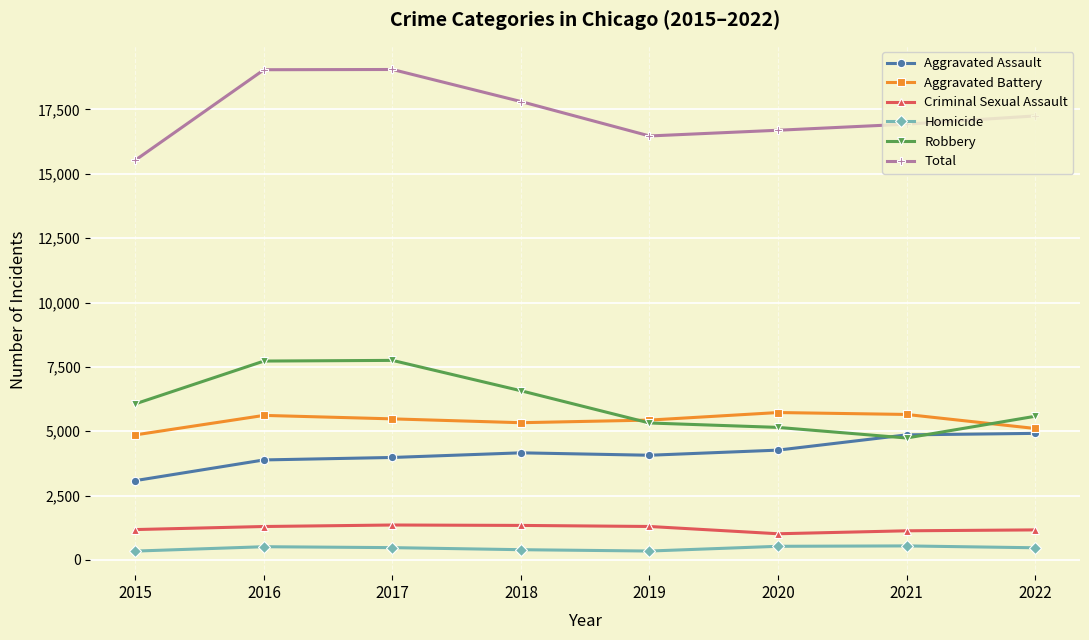

What is the sum of the Aggravated Assault values at 2022 and 2021?

9777